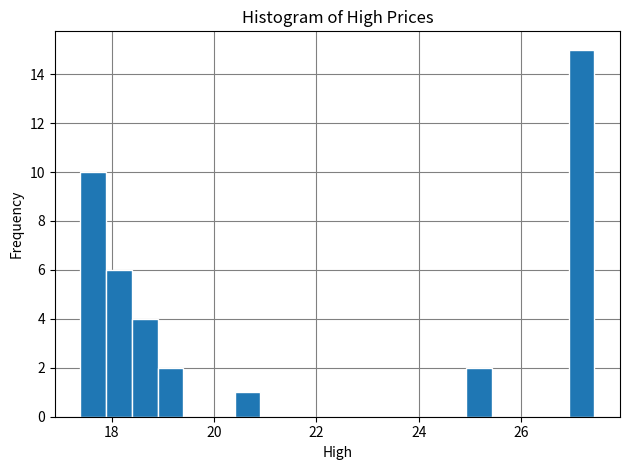

Read against the x-axis, roughly where is the centre of the tallest bar?

27.2